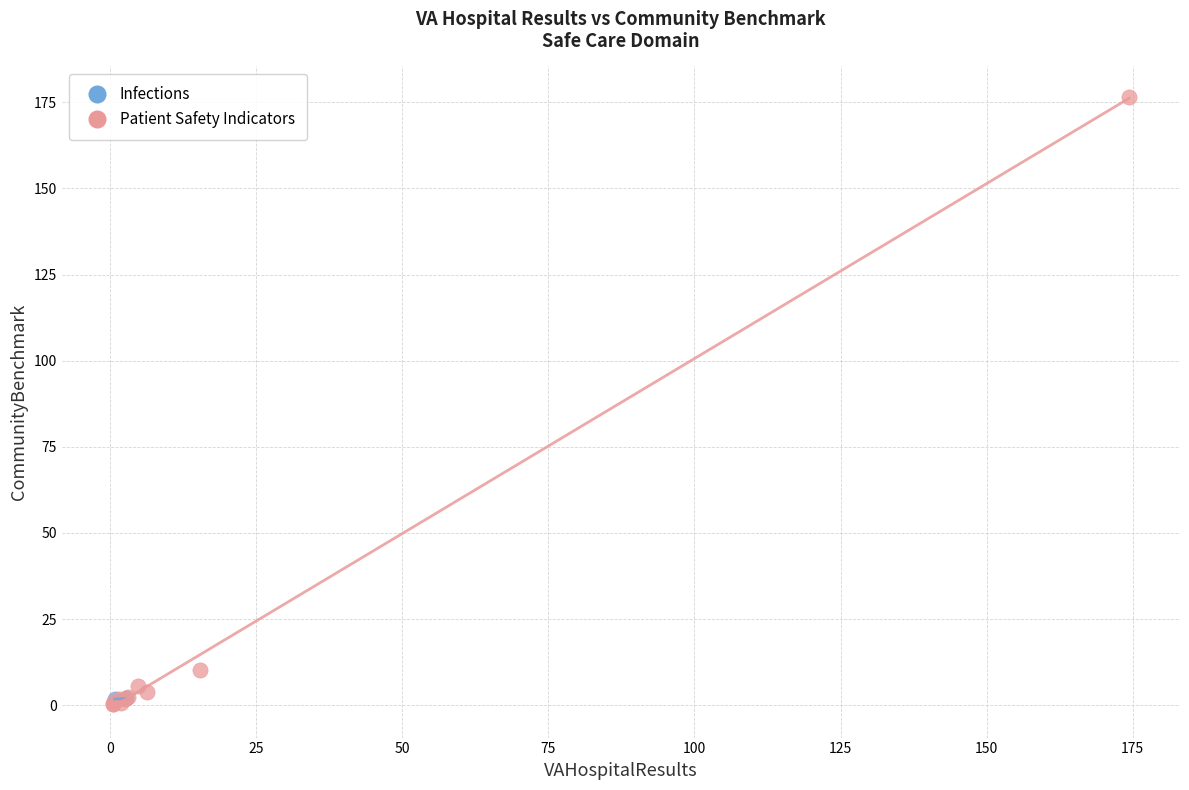

What are all the series names shown in the legend?

Infections, Patient Safety Indicators